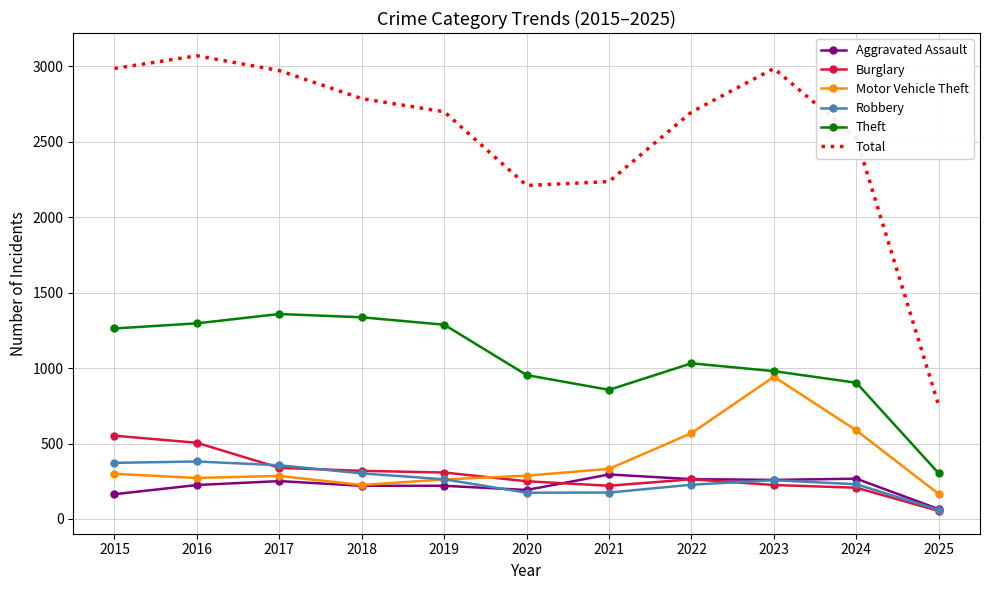

Which series changed the most between 2017 and 2020?

Total